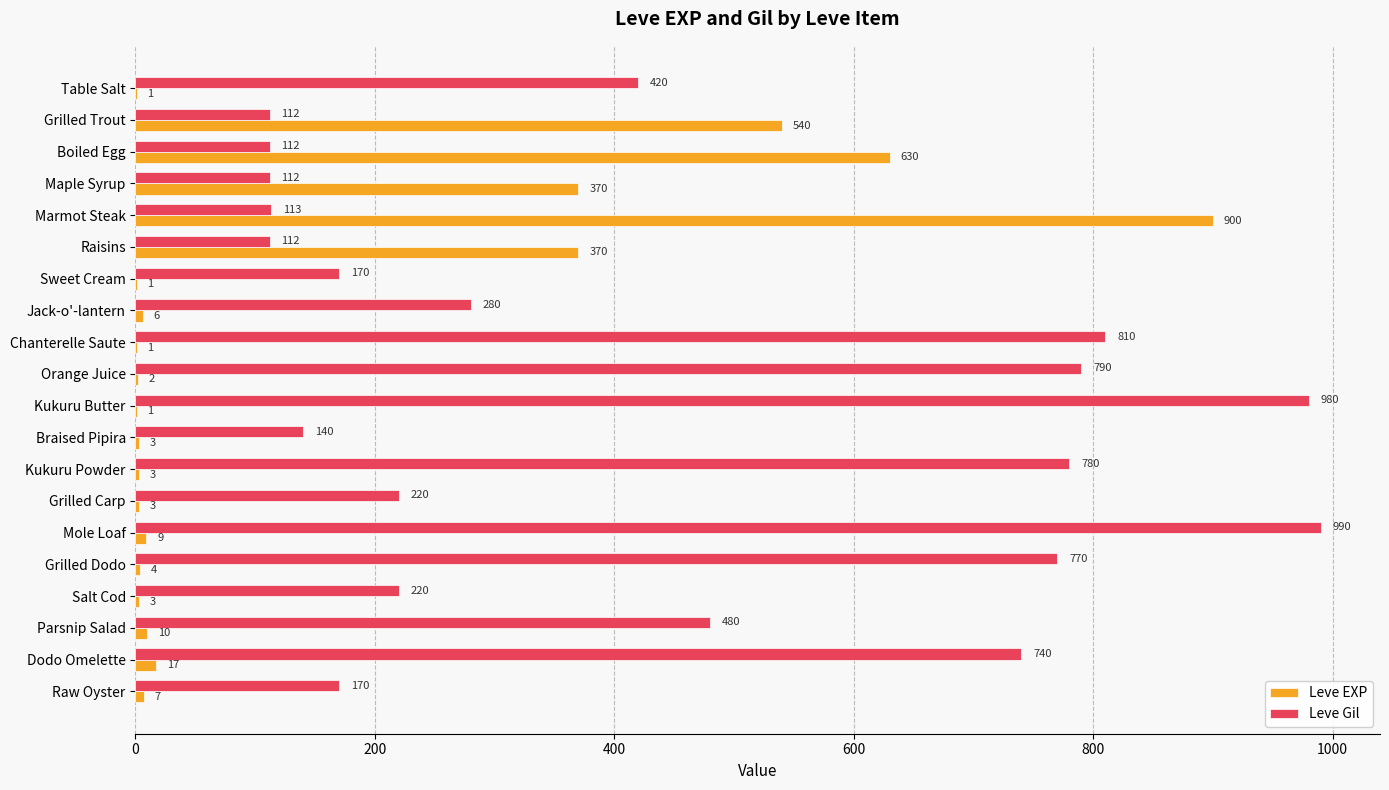

Read the Leve Gil value at Grilled Dodo, to the nearest 100.

800